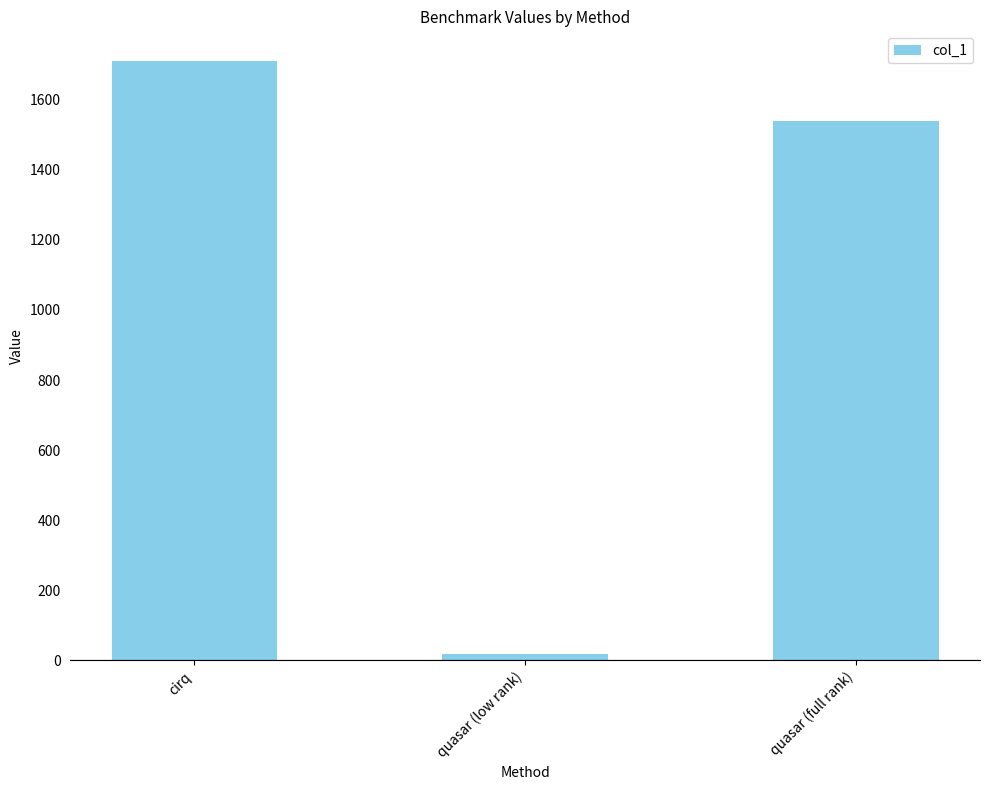

List the labels in order of value, smallest first.

quasar (low rank), quasar (full rank), cirq